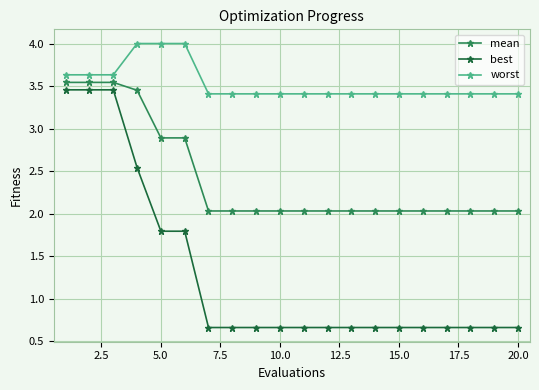

How many data points does each series have?

20